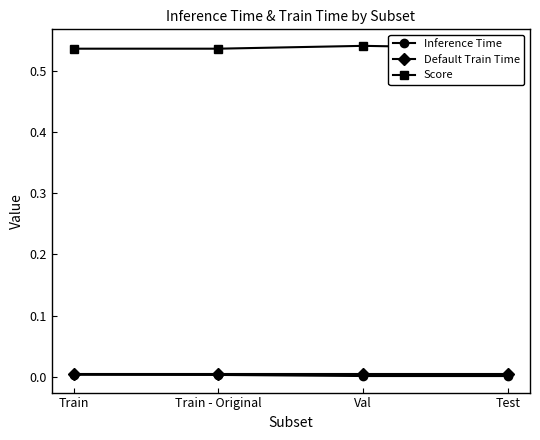

The Default Train Time series shows 0.0 at Test. True or false?

True